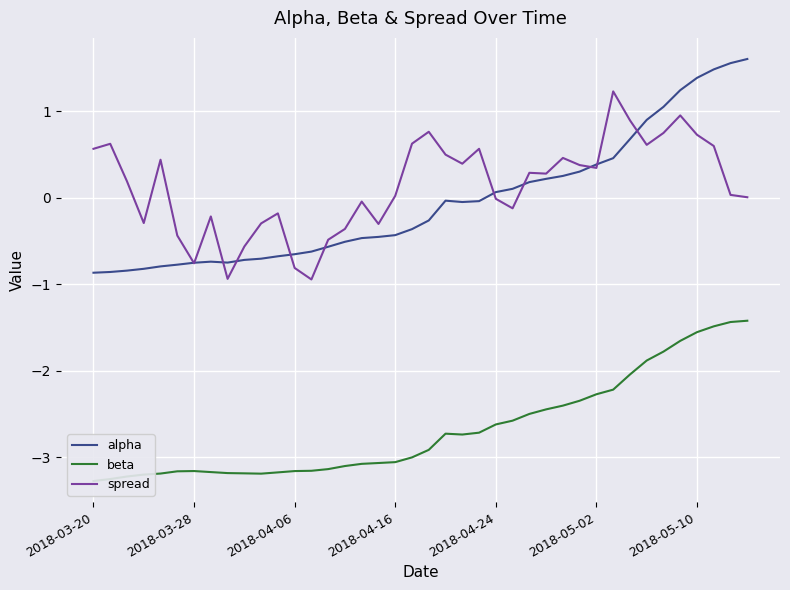

How many lines are shown in the chart?

3